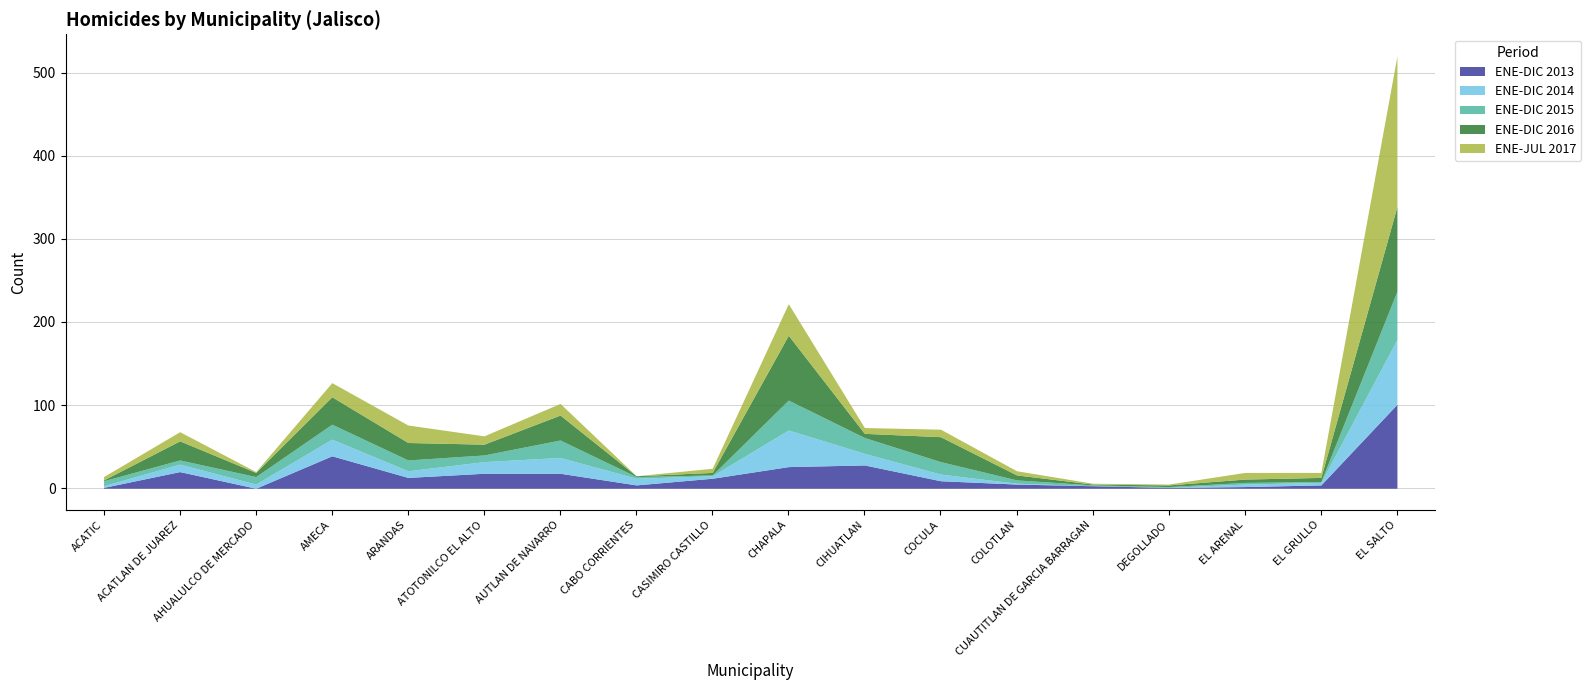

What is the difference between the ENE-DIC 2014 values at DEGOLLADO and AUTLAN DE NAVARRO?

19